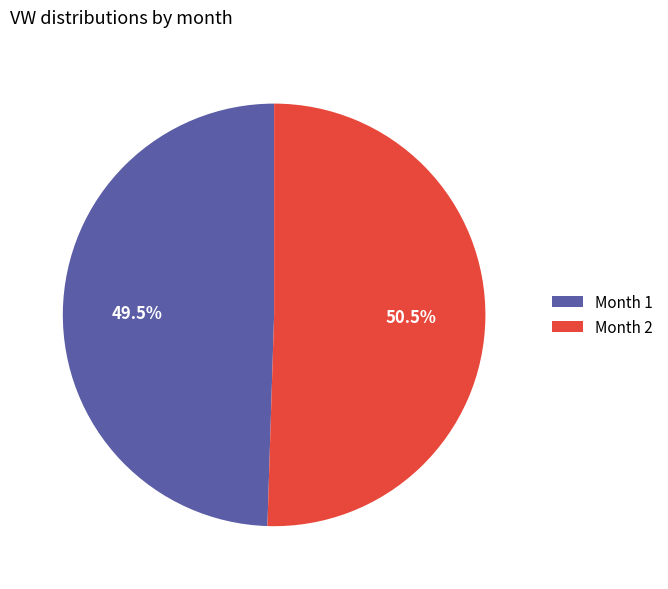

Rank the categories by value from lowest to highest.

Month 1, Month 2